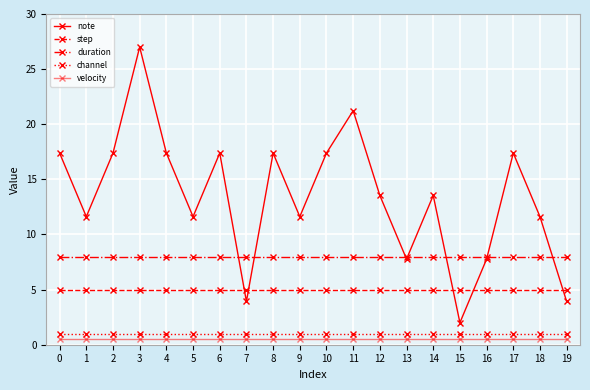

What is the sum of all note values?

268.8